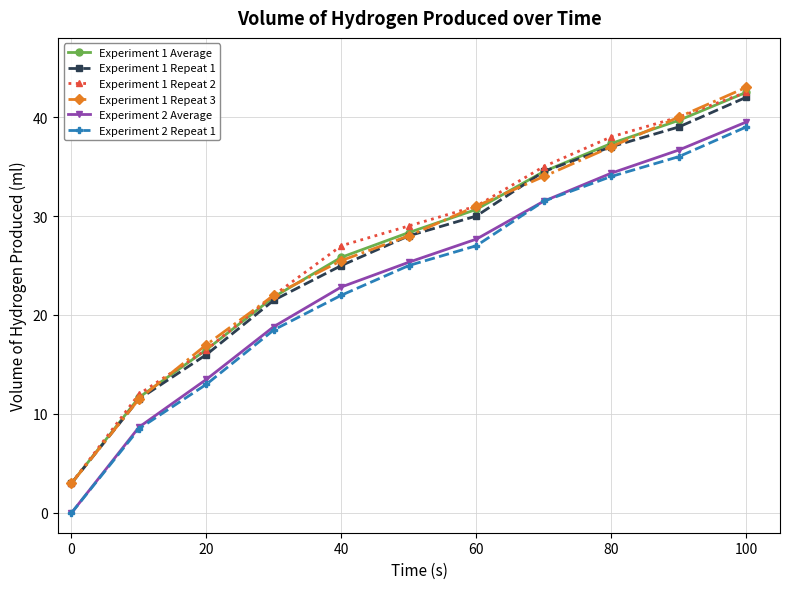

True or false: Experiment 1 Repeat 2 and Experiment 2 Average cross at least once.

False